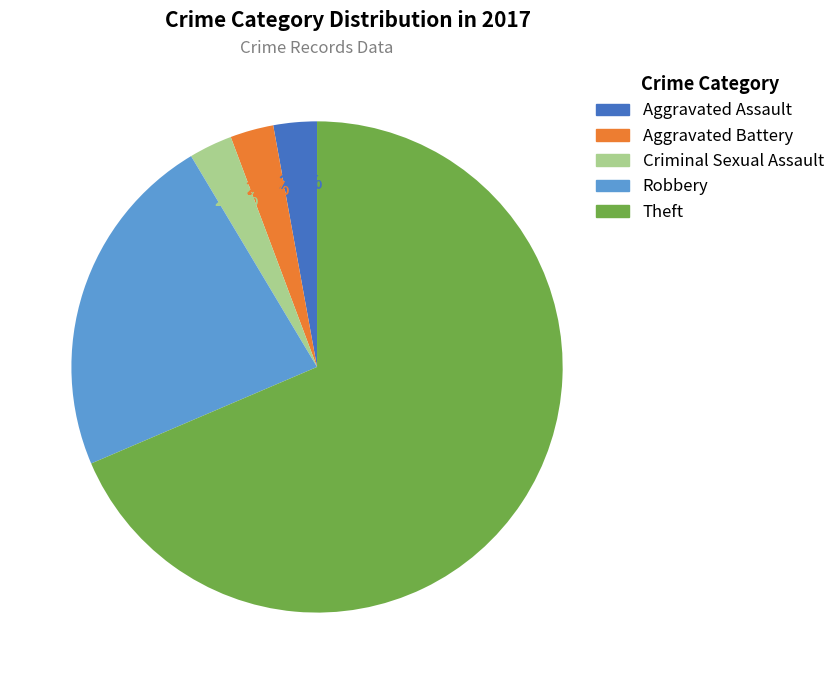

Approximately how many times larger is the value at Theft compared to Robbery?

3.0